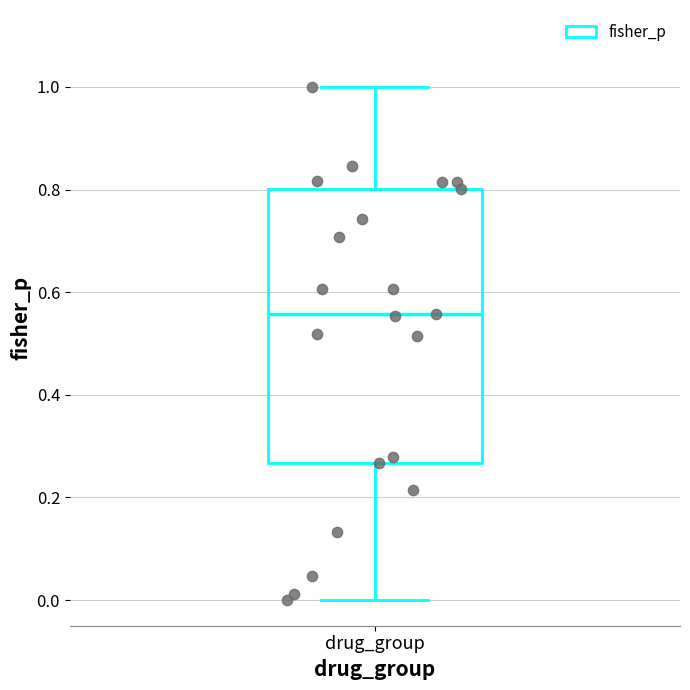

Transcribe this box plot: give where the median line is, the range the box spans, and where the two whiskers end, as read against the y-axis. The values are not printed on the chart, so give them approximately, as read against the axis.

median 0.56, box 0.26 to 0.80, whiskers 0.00 to 1.00